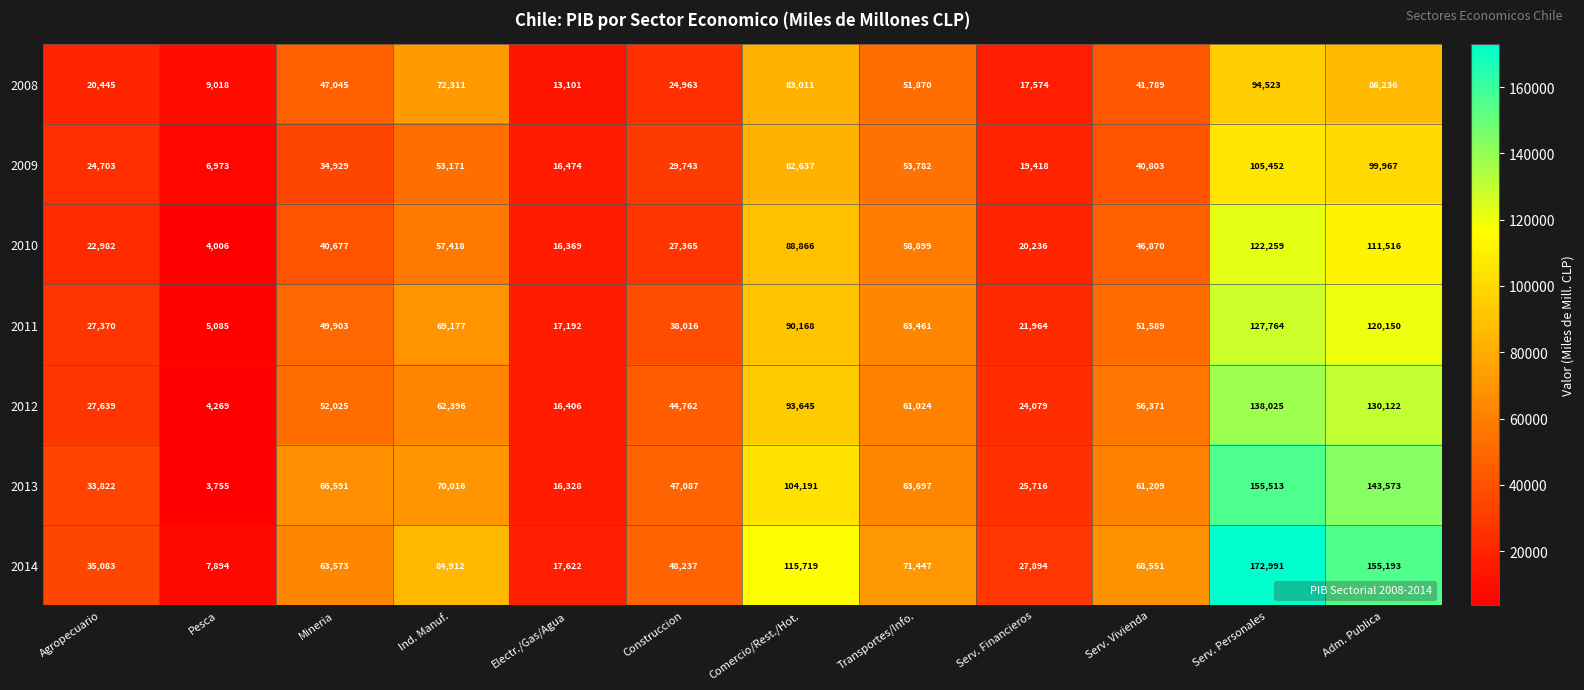

Which category has the highest value in the 2010 series?

Serv. Personales